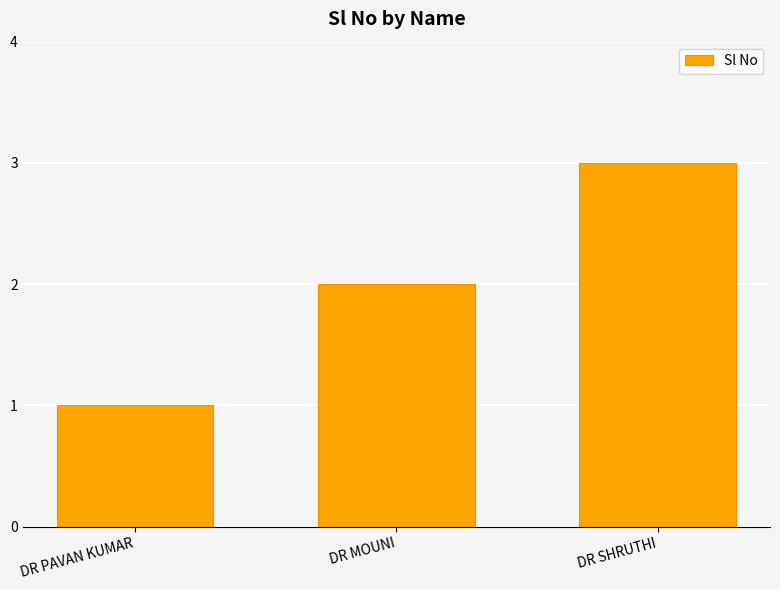

Reading left to right, list all the values displayed in this chart.

DR PAVAN KUMAR=1	DR MOUNI=2	DR SHRUTHI=3